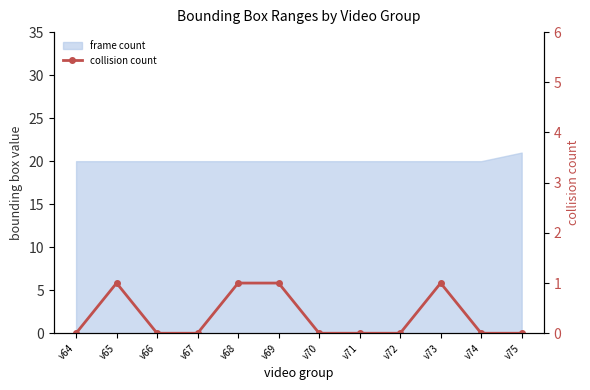

List the labels in order of value, largest first.

v65, v68, v69, v73, v64, v66, v67, v70, v71, v72, v74, v75